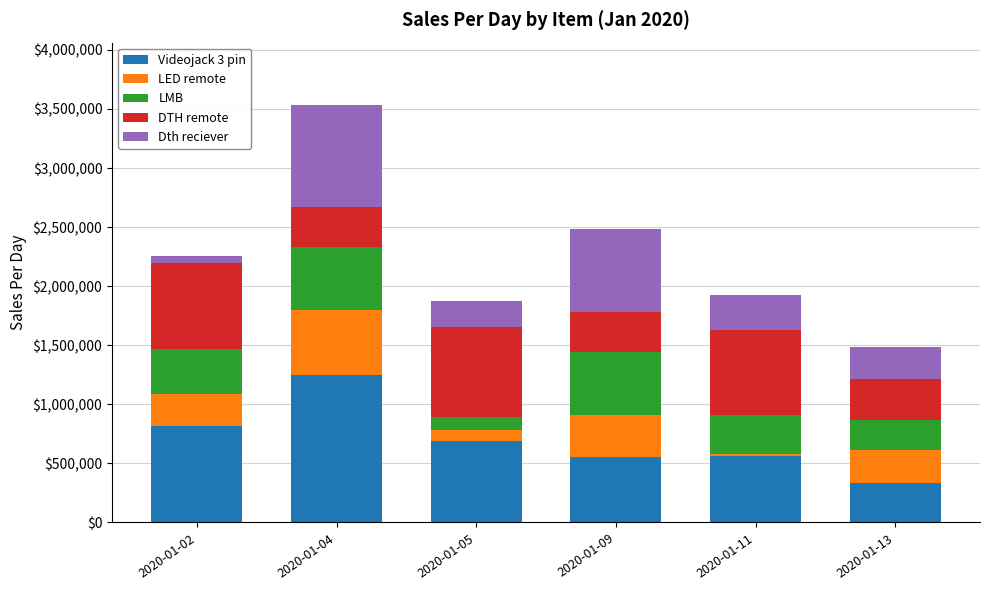

How many bars are there in total?

6